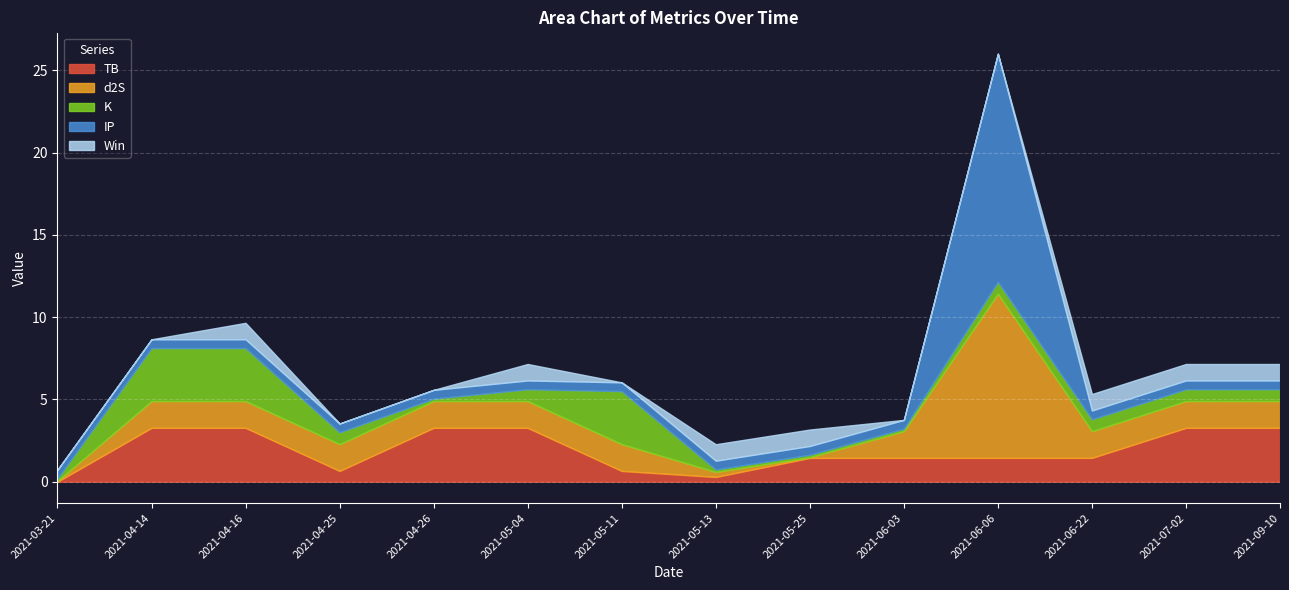

The K series shows 0.3 at 2021-03-21. True or false?

False